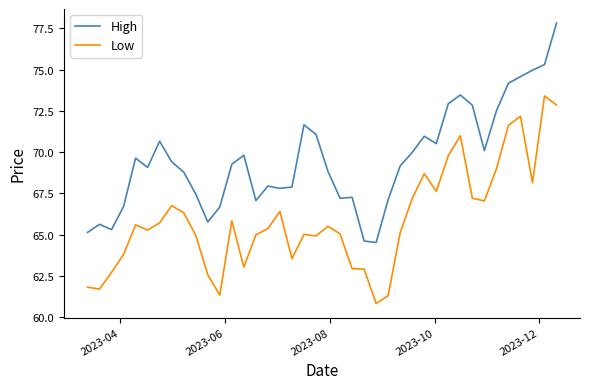

Which series has the largest range (max minus min)?

High